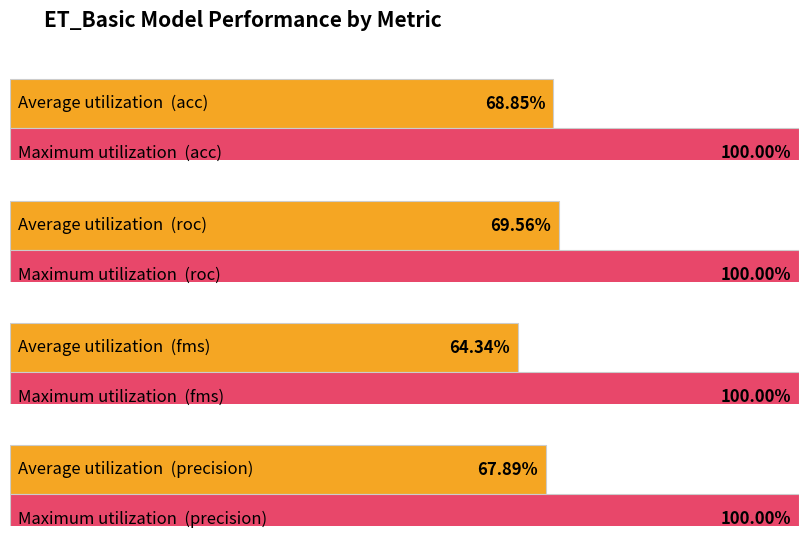

The chart shows a value of 0.9 at acc. True or false?

False